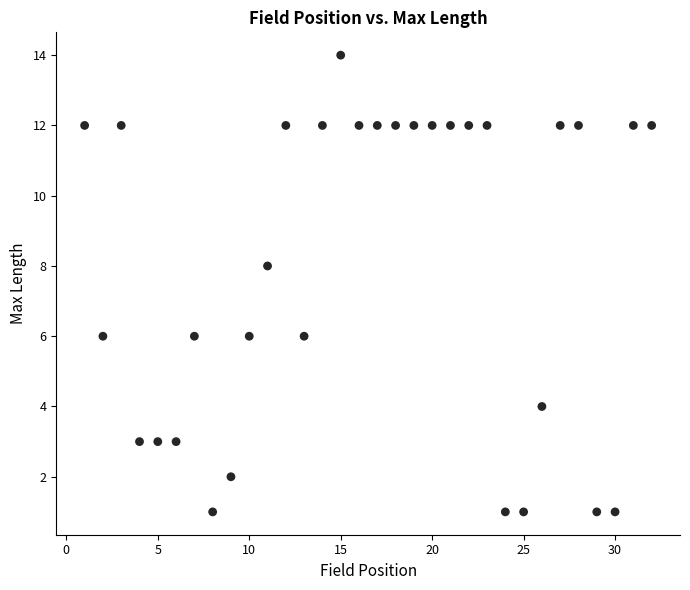

What is the range of Y values (max minus min)?

13